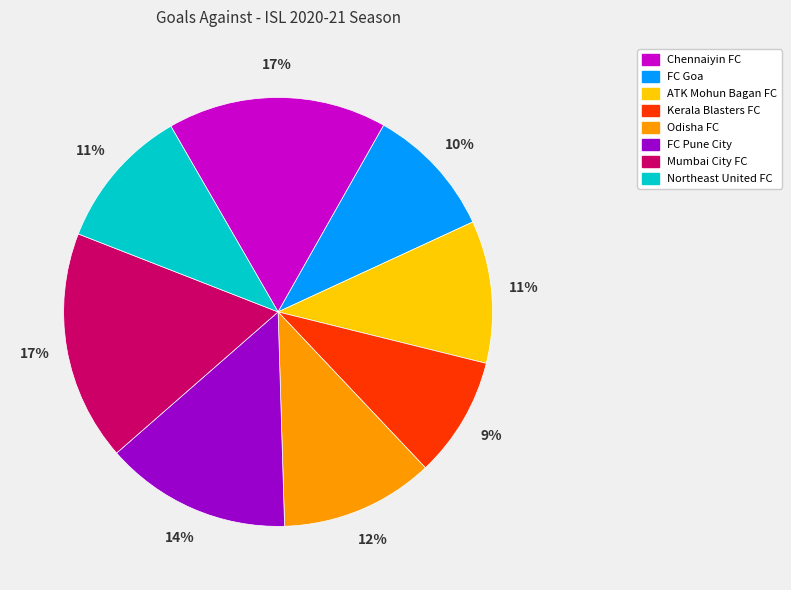

Do Chennaiyin FC and FC Goa together represent more than half of the pie?

No